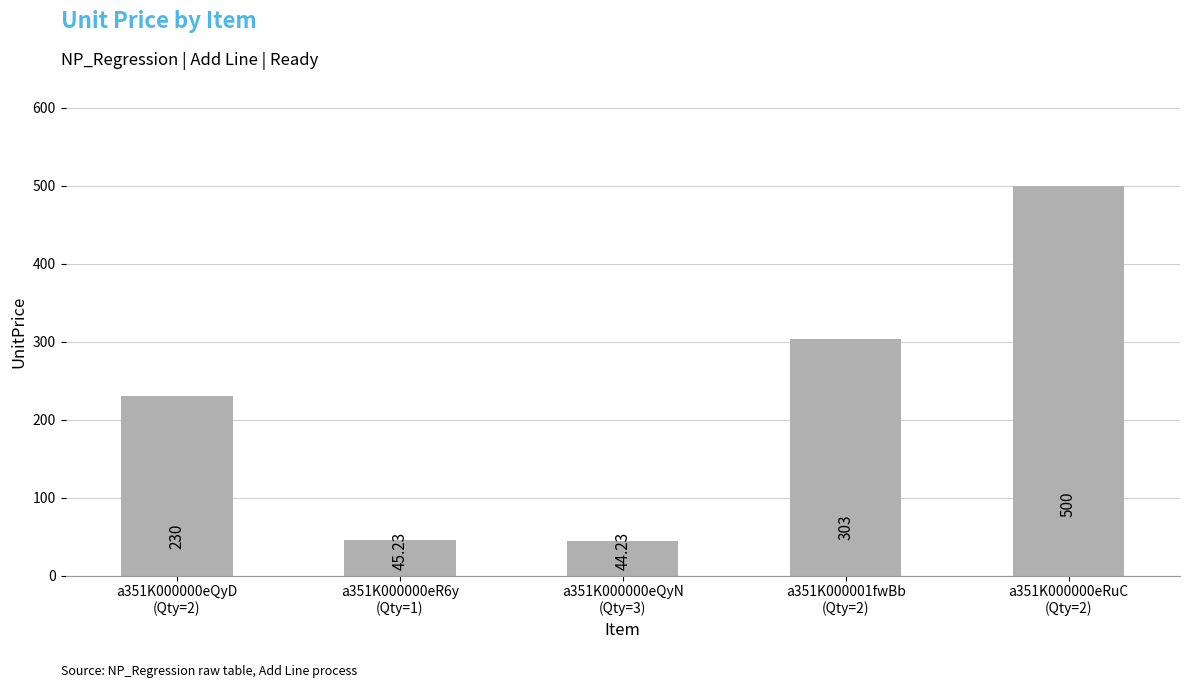

How many distinct data groups are displayed?

1